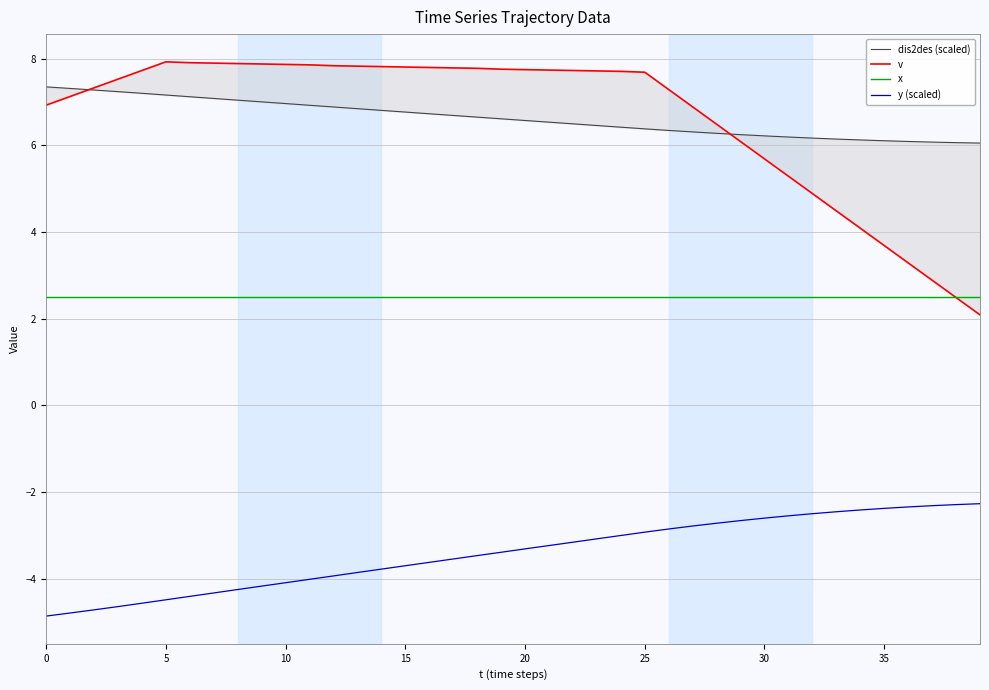

True or false: dis2des (scaled) has more than 2 interior local peaks.

False